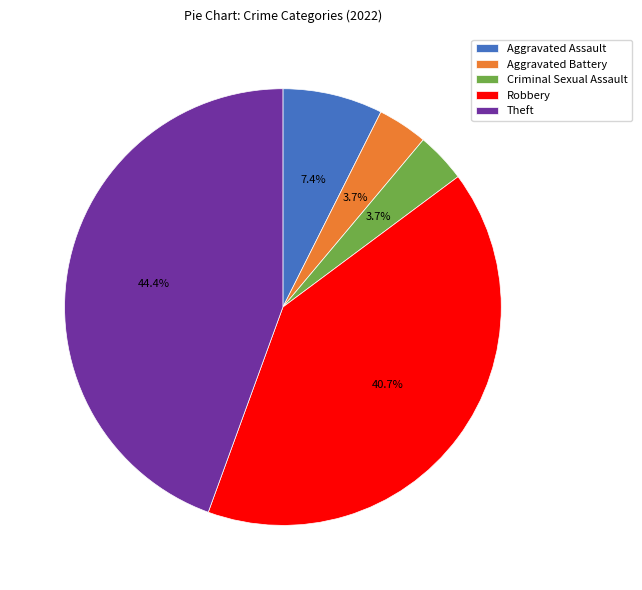

Does Aggravated Assault account for over 50% of the chart?

No